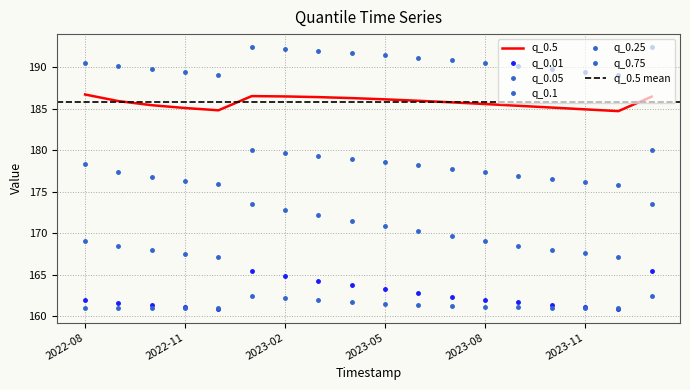

Which category has the lowest value across all series?

2023-12